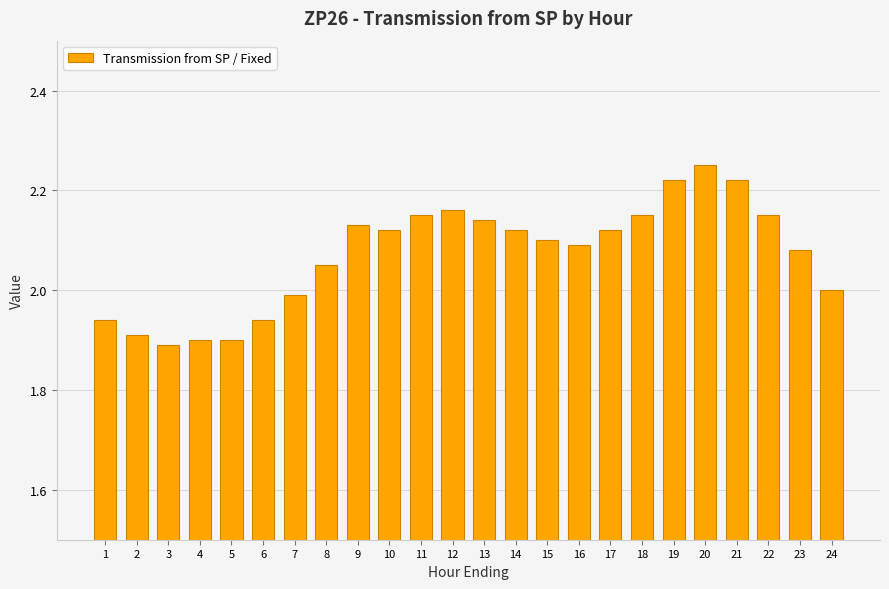

The chart shows a value of 3.2 at 9. True or false?

False